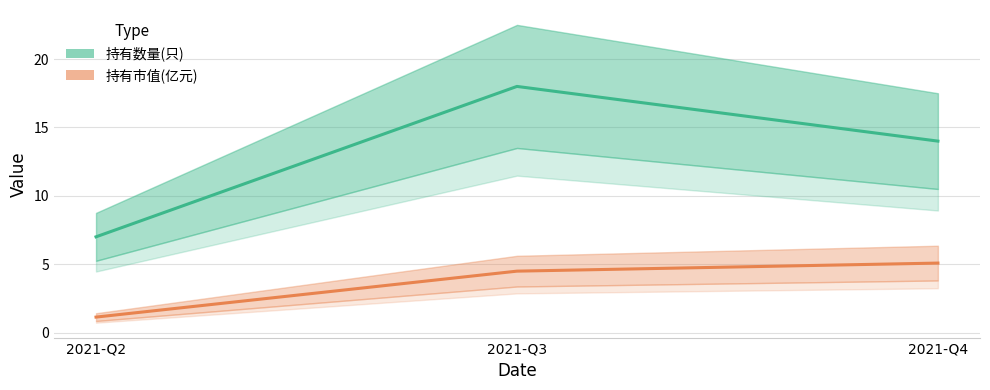

At which category is the sum across all series the highest?

2021-Q3